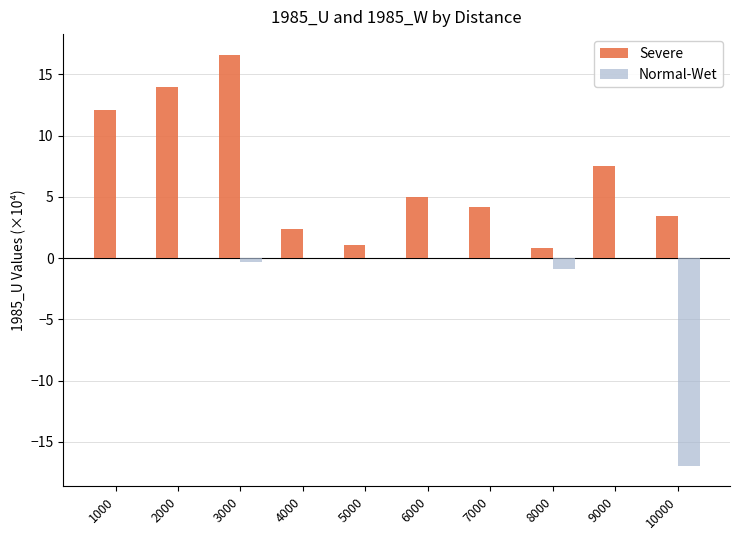

Reading left to right, transcribe all the data shown in this chart.

Severe: 12.1	13.9	16.6	2.3	1.1	5.0	4.2	0.8	7.5	3.4
Normal-Wet: 0.0	0.0	-0.4	0.0	0.0	0.0	0.0	-0.9	0.0	-17.0